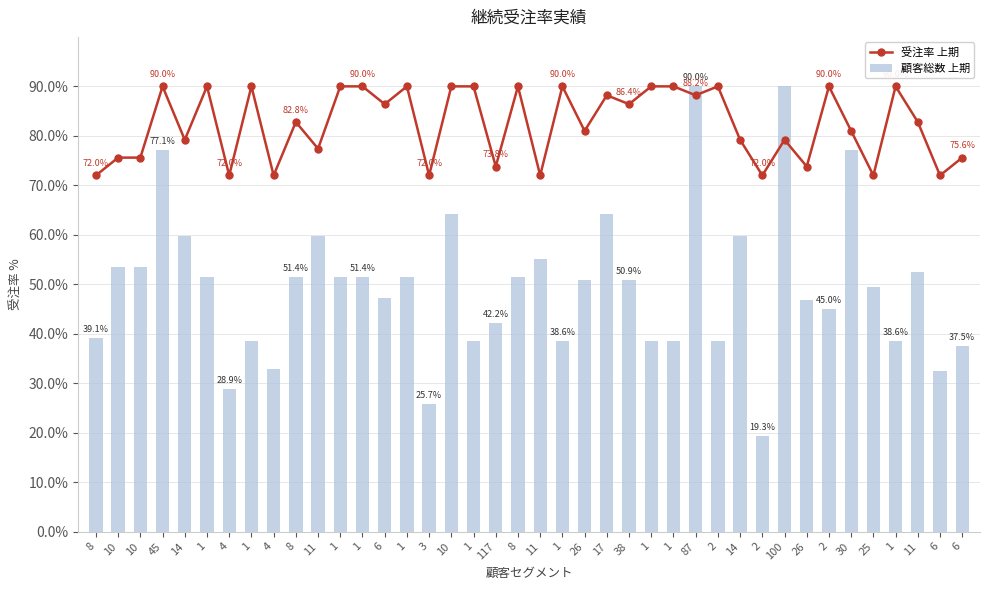

Reading left to right, transcribe all the data shown in this chart.

受注率 上期: 8=72.0	10=75.6	10=75.6	45=90.0	14=79.2	1=90.0	4=72.0	1=90.0	4=72.0	8=82.8	11=77.4	1=90.0	1=90.0	6=86.4	1=90.0	3=72.0	10=90.0	1=90.0	117=73.8	8=90.0	11=72.0	1=90.0	26=81.0	17=88.2	38=86.4	1=90.0	1=90.0	87=88.2	2=90.0	14=79.2	2=72.0	100=79.2	26=73.8	2=90.0	30=81.0	25=72.0	1=90.0	11=82.8	6=72.0	6=75.6
顧客総数 上期: 8=39.1	10=53.5	10=53.5	45=77.1	14=59.7	1=51.4	4=28.9	1=38.6	4=32.8	8=51.4	11=59.7	1=51.4	1=51.4	6=47.3	1=51.4	3=25.7	10=64.3	1=38.6	117=42.2	8=51.4	11=55.0	1=38.6	26=50.9	17=64.3	38=50.9	1=38.6	1=38.6	87=90.0	2=38.6	14=59.7	2=19.3	100=90.0	26=46.8	2=45.0	30=77.1	25=49.4	1=38.6	11=52.5	6=32.4	6=37.5